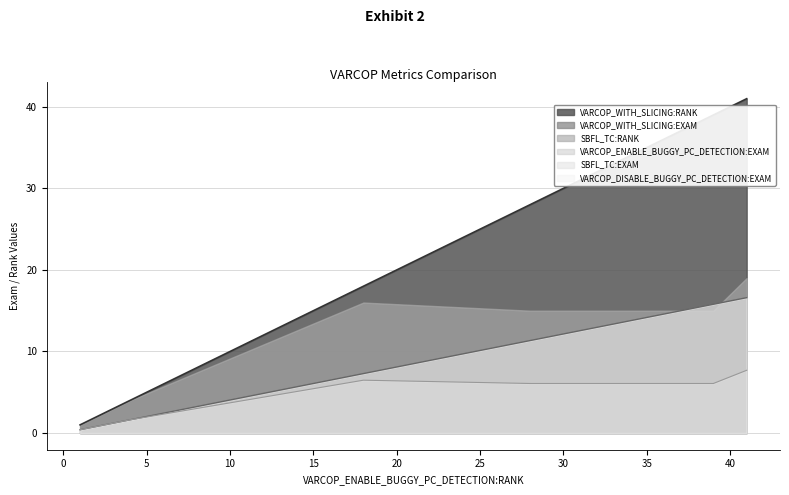

How many series are shown in this chart?

6